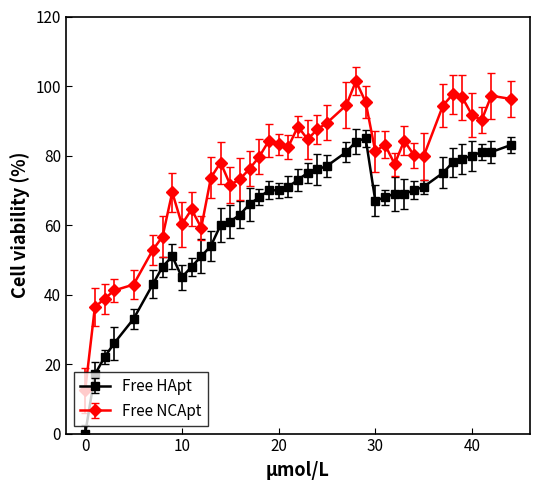

True or false: Free NCApt and Free HApt cross at least once.

False